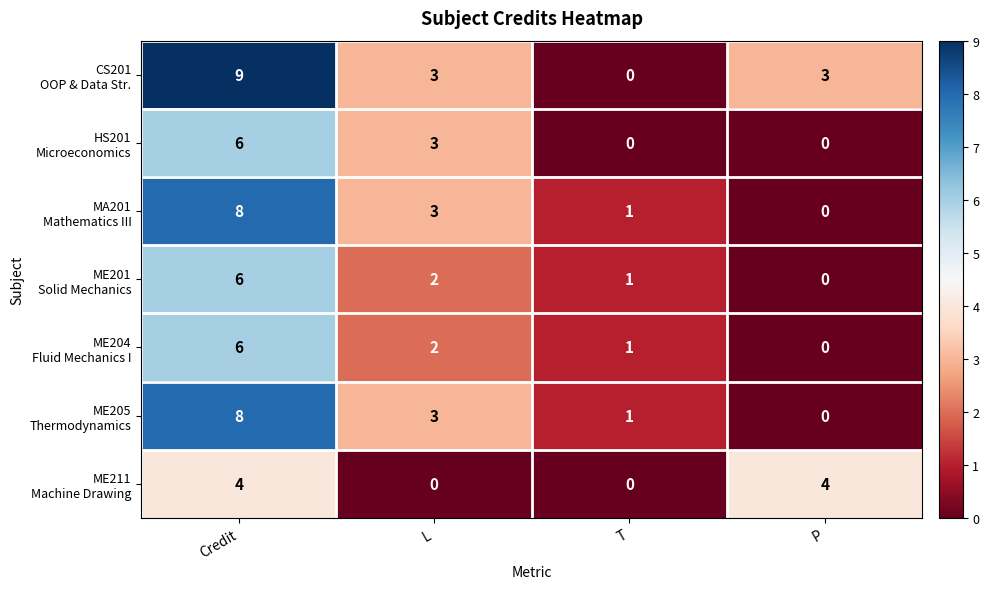

What is the total value across all series at Credit?

47